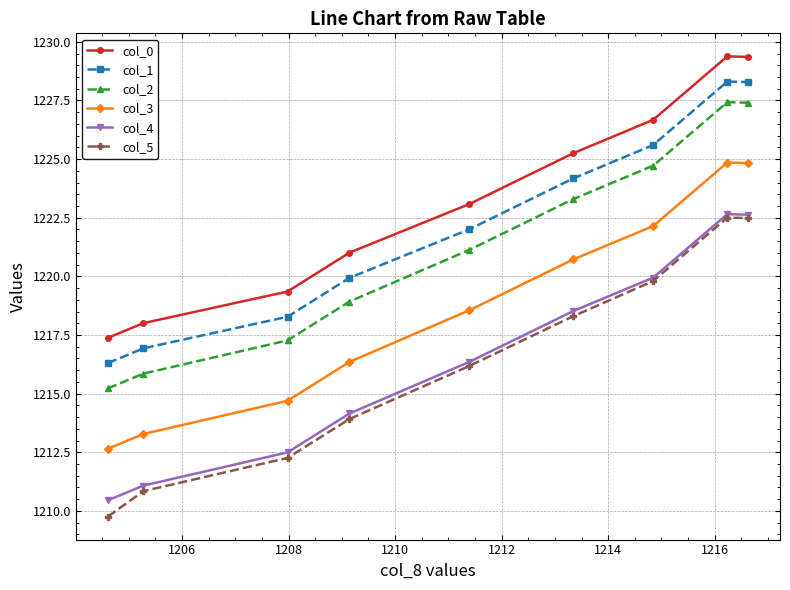

Which series has the largest total across all categories?

col_0